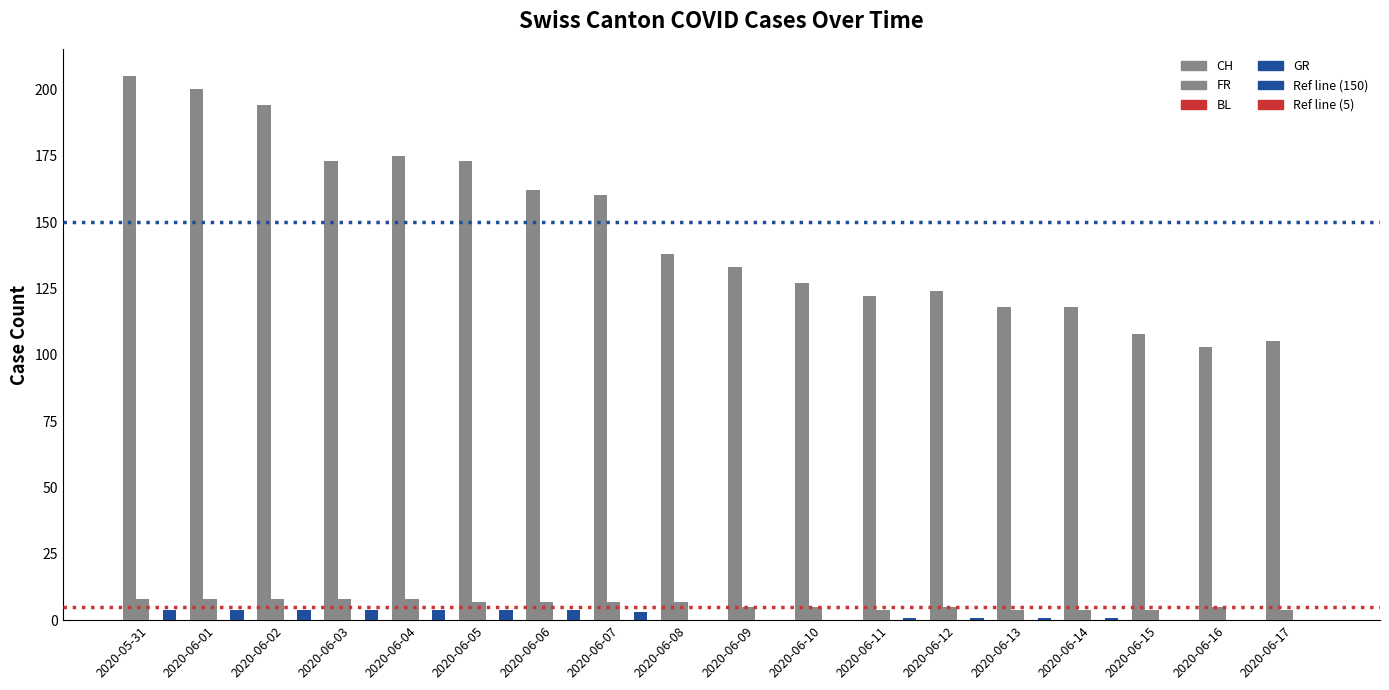

Reading right to left, list all the values displayed in this chart.

CH: 2020-06-17=105	2020-06-16=103	2020-06-15=108	2020-06-14=118	2020-06-13=118	2020-06-12=124	2020-06-11=122	2020-06-10=127	2020-06-09=133	2020-06-08=138	2020-06-07=160	2020-06-06=162	2020-06-05=173	2020-06-04=175	2020-06-03=173	2020-06-02=194	2020-06-01=200	2020-05-31=205
FR: 2020-06-17=4	2020-06-16=5	2020-06-15=4	2020-06-14=4	2020-06-13=4	2020-06-12=5	2020-06-11=4	2020-06-10=5	2020-06-09=5	2020-06-08=7	2020-06-07=7	2020-06-06=7	2020-06-05=7	2020-06-04=8	2020-06-03=8	2020-06-02=8	2020-06-01=8	2020-05-31=8
BL: 2020-06-17=0	2020-06-16=0	2020-06-15=0	2020-06-14=0	2020-06-13=0	2020-06-12=0	2020-06-11=0	2020-06-10=0	2020-06-09=0	2020-06-08=0	2020-06-07=0	2020-06-06=0	2020-06-05=0	2020-06-04=0	2020-06-03=0	2020-06-02=0	2020-06-01=0	2020-05-31=0
GR: 2020-06-17=0	2020-06-16=0	2020-06-15=0	2020-06-14=1	2020-06-13=1	2020-06-12=1	2020-06-11=1	2020-06-10=0	2020-06-09=0	2020-06-08=0	2020-06-07=3	2020-06-06=4	2020-06-05=4	2020-06-04=4	2020-06-03=4	2020-06-02=4	2020-06-01=4	2020-05-31=4